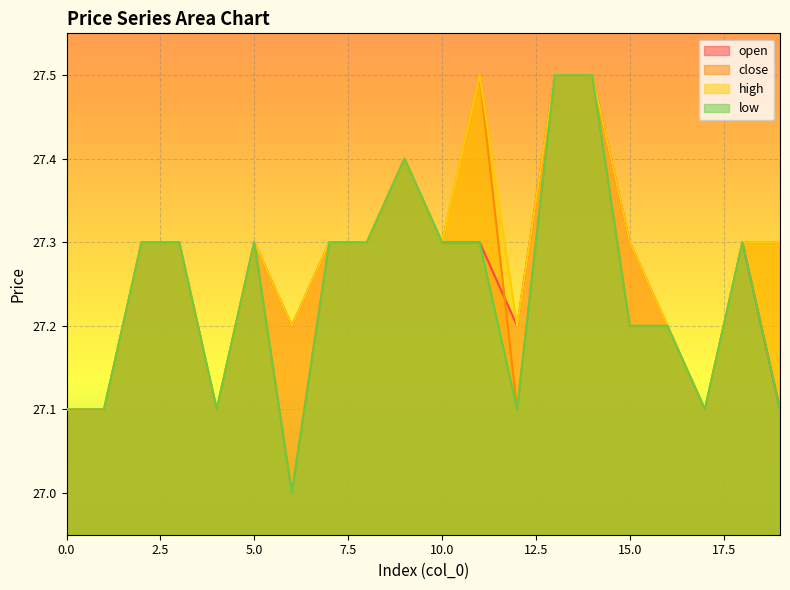

Reading left to right, what are all the values shown in this chart?

open: 27.1	27.1	27.3	27.3	27.1	27.3	27.2	27.3	27.3	27.4	27.3	27.3	27.2	27.5	27.5	27.3	27.2	27.1	27.3	27.1
close: 27.1	27.1	27.3	27.3	27.1	27.3	27.0	27.3	27.3	27.4	27.3	27.5	27.1	27.5	27.5	27.2	27.2	27.1	27.3	27.3
high: 27.1	27.1	27.3	27.3	27.1	27.3	27.2	27.3	27.3	27.4	27.3	27.5	27.2	27.5	27.5	27.3	27.2	27.1	27.3	27.3
low: 27.1	27.1	27.3	27.3	27.1	27.3	27.0	27.3	27.3	27.4	27.3	27.3	27.1	27.5	27.5	27.2	27.2	27.1	27.3	27.1